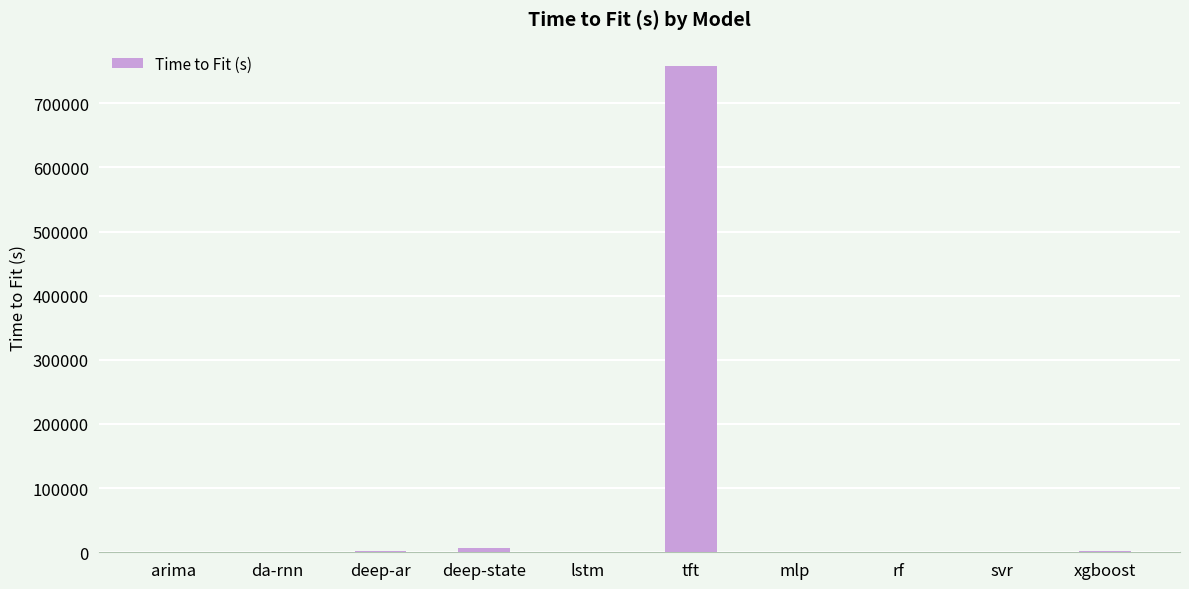

Approximately how many times larger is the value at tft compared to deep-state?

116.8